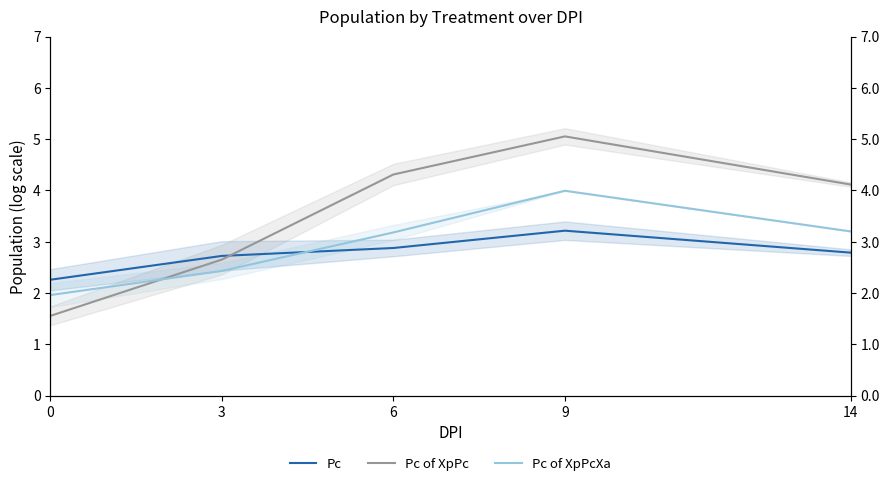

What is the sum of the Pc of XpPc values at 3 and 14?

6.8